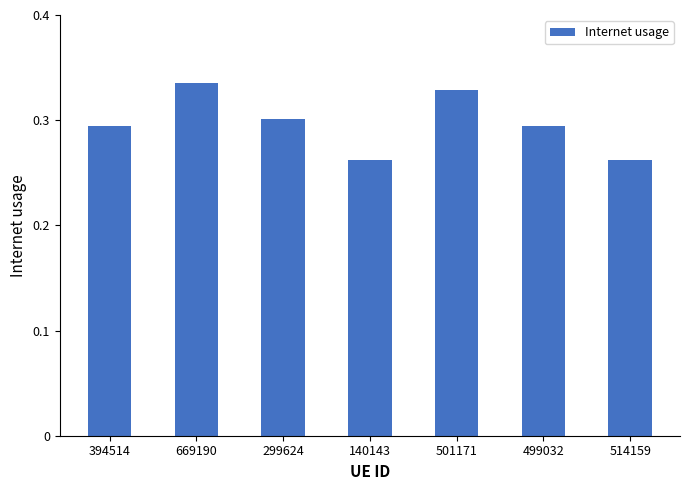

What is the sum of all values?

2.1